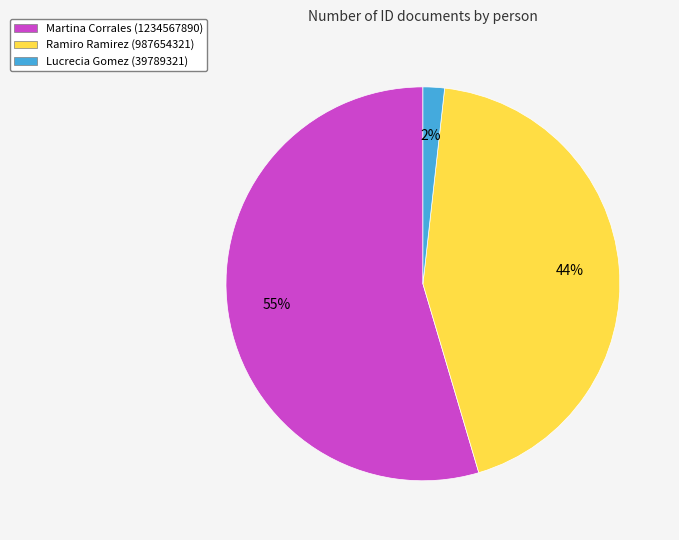

Which has a higher value, Martina Corrales or Lucrecia Gomez?

Martina Corrales